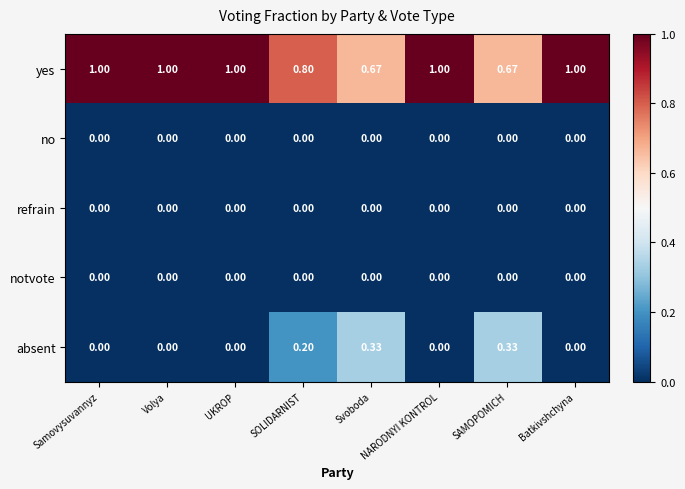

Which series has the largest total across all categories?

yes